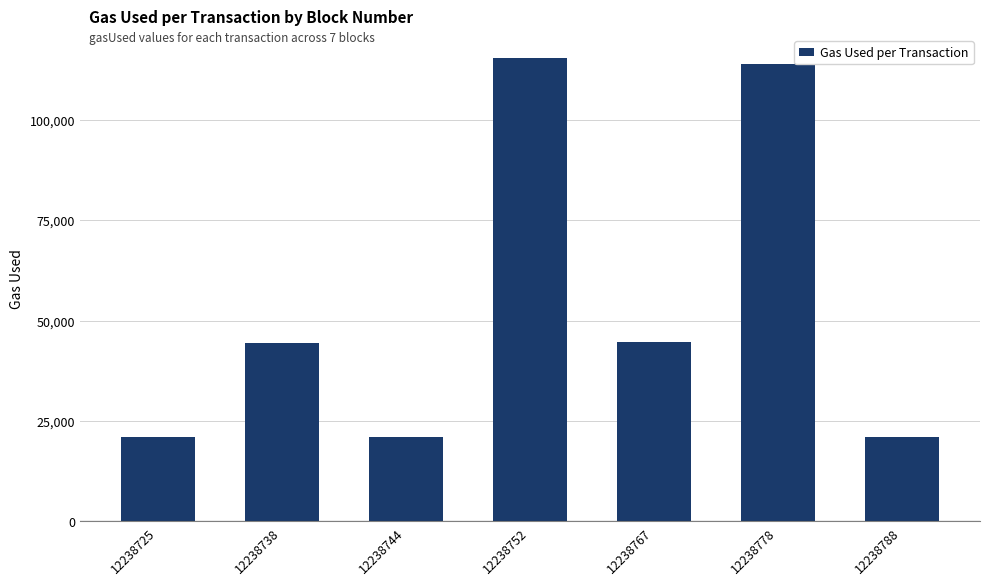

Which has a higher value, 12238767 or 12238778?

12238778